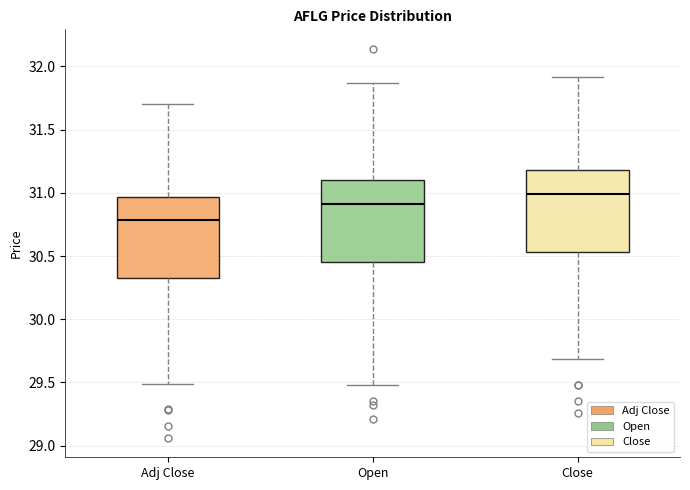

Which box's median line is the highest?

Close